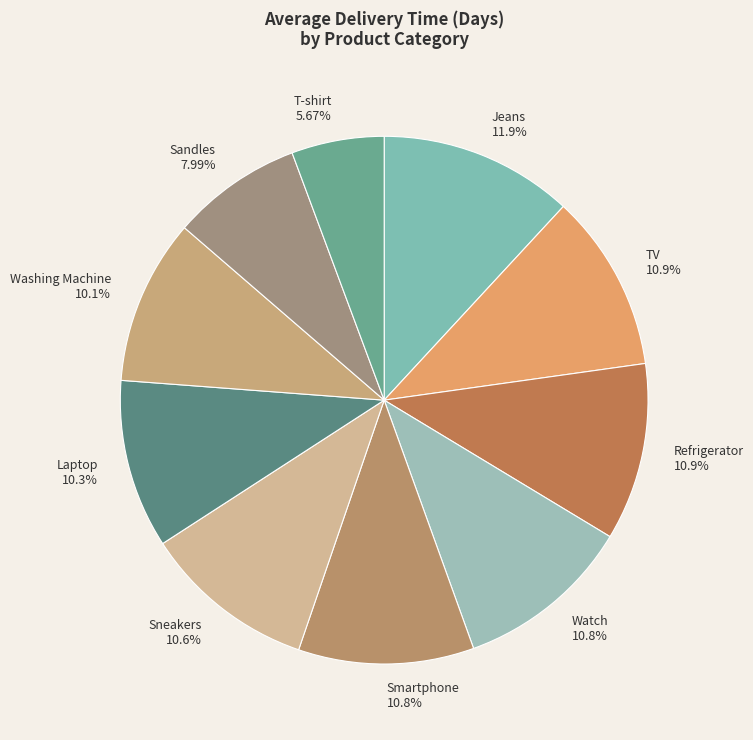

What is the ratio of the value at Sneakers to the value at TV?

1.0